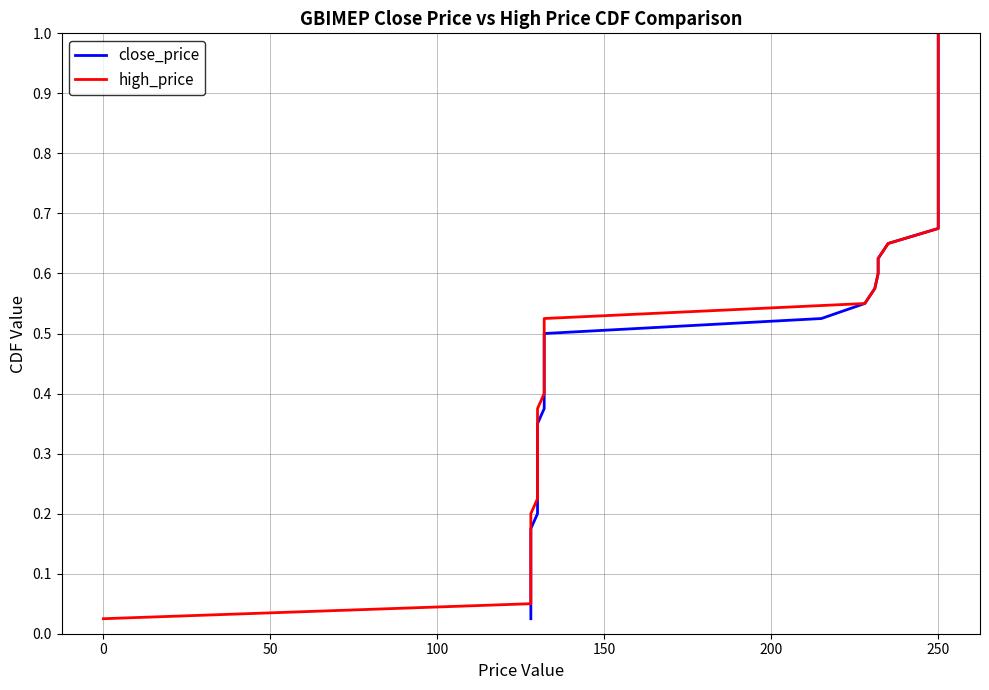

Which series has the largest total across all categories?

close_price